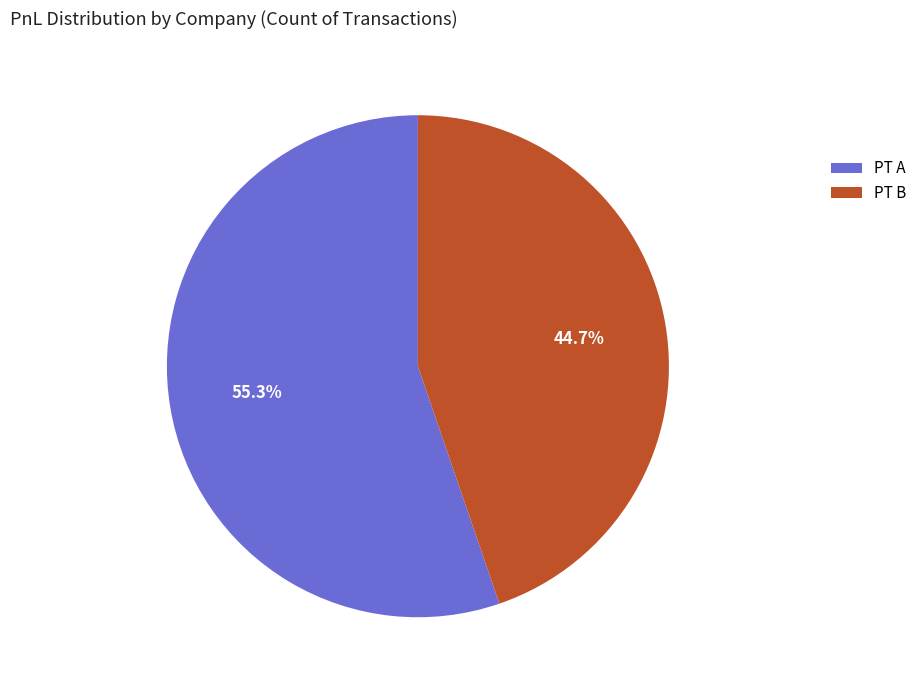

What is the ratio of the value at PT A to the value at PT B?

1.2